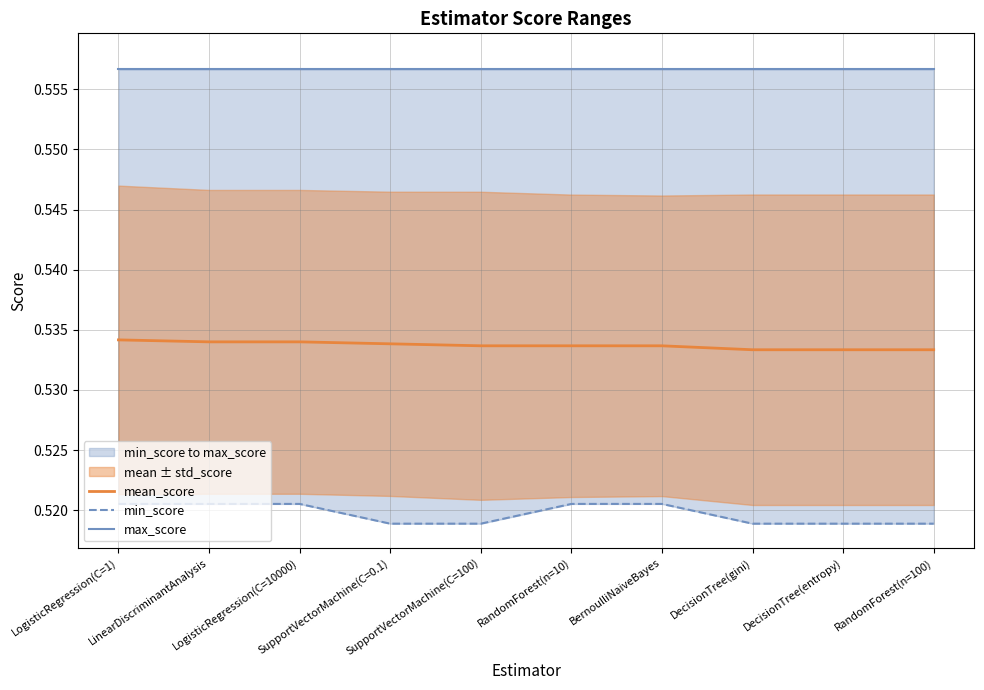

What is the sum of all min_score values?

5.2